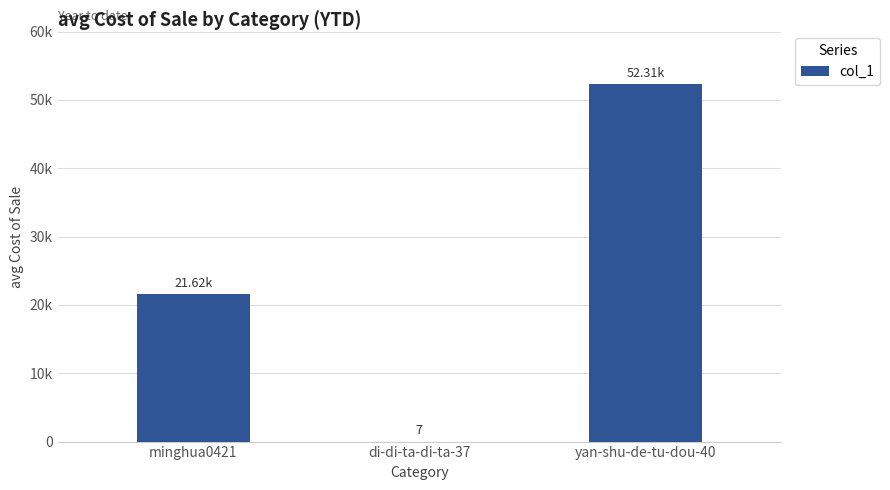

The value at minghua0421 is 21623. True or false?

True